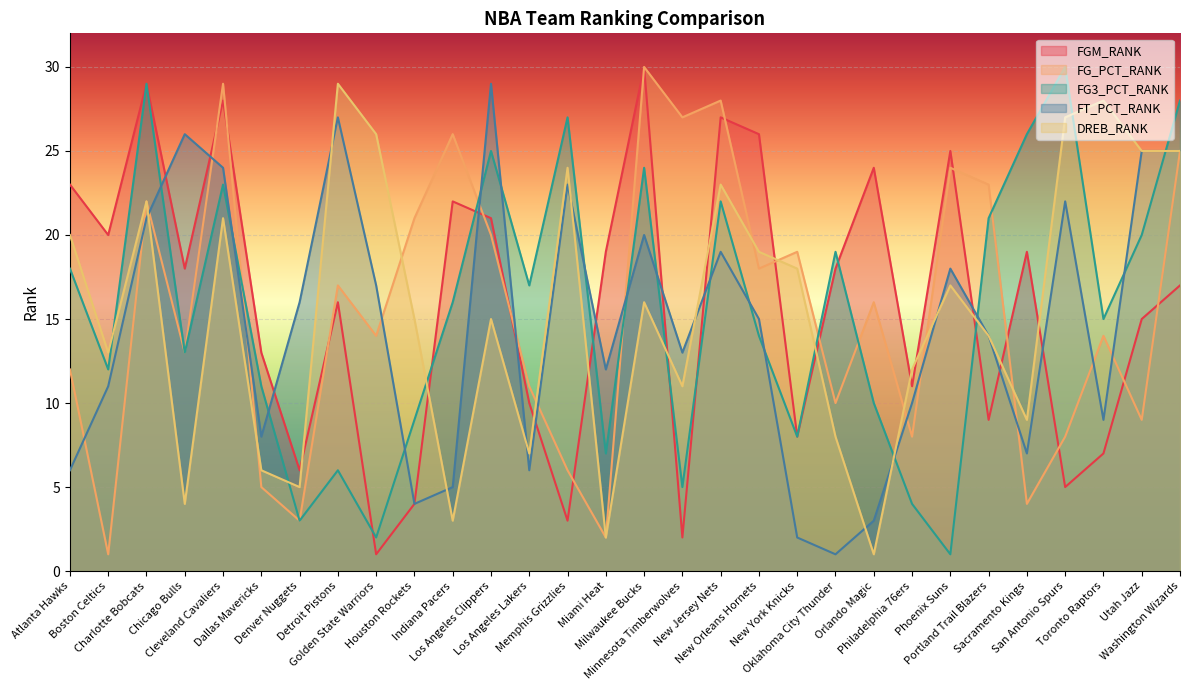

What is the label of the 25th point from the right?

Dallas Mavericks